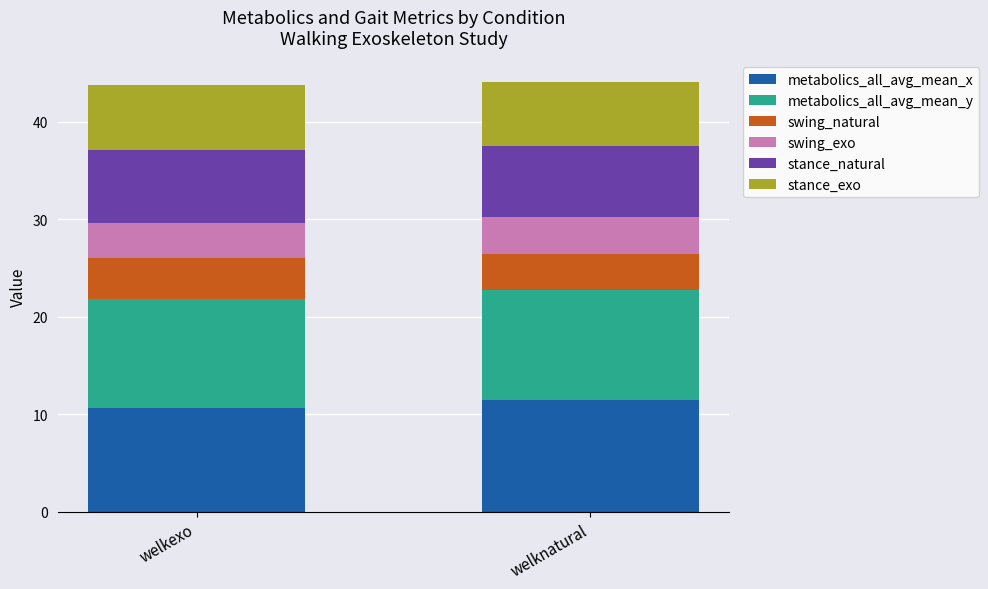

What is the total value across all series at welkexo?

43.8